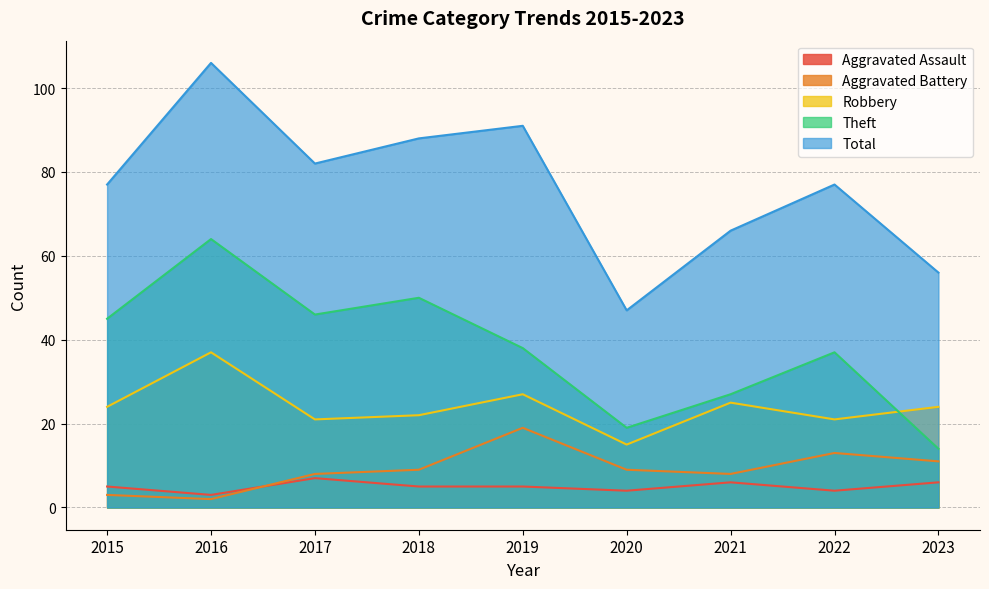

Reading right to left, transcribe all the data shown in this chart.

Aggravated Assault: 6	4	6	4	5	5	7	3	5
Aggravated Battery: 11	13	8	9	19	9	8	2	3
Robbery: 24	21	25	15	27	22	21	37	24
Theft: 14	37	27	19	38	50	46	64	45
Total: 56	77	66	47	91	88	82	106	77